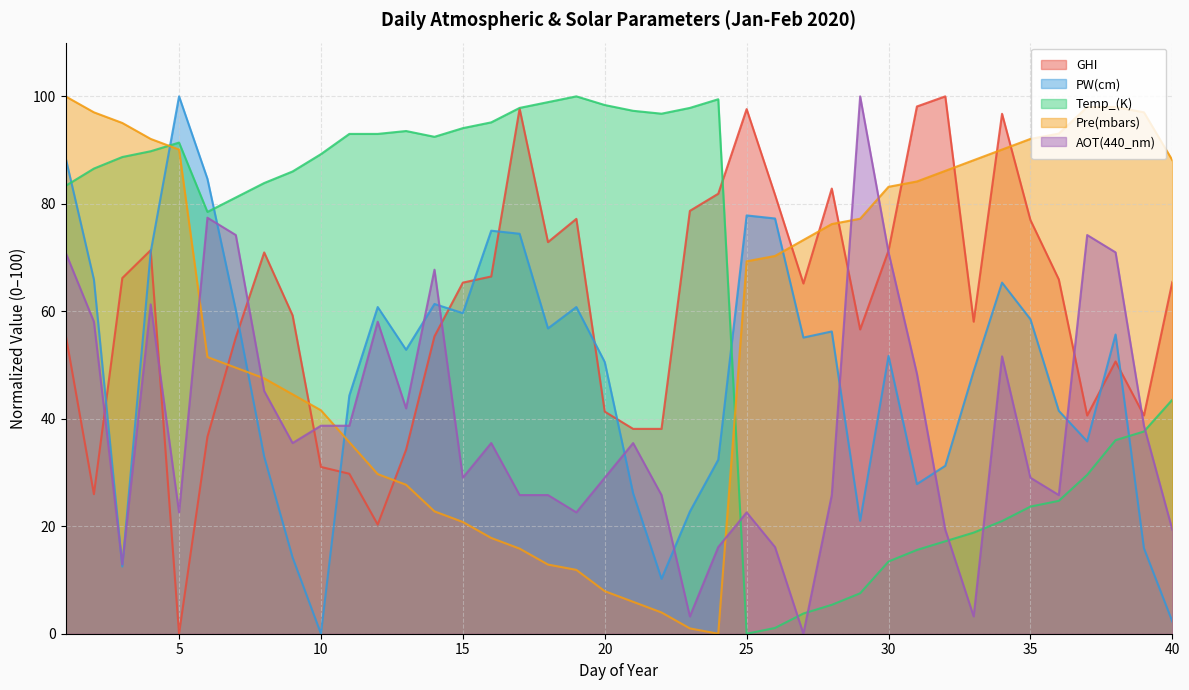

At which category does Pre(mbars) reach its first local valley?

24